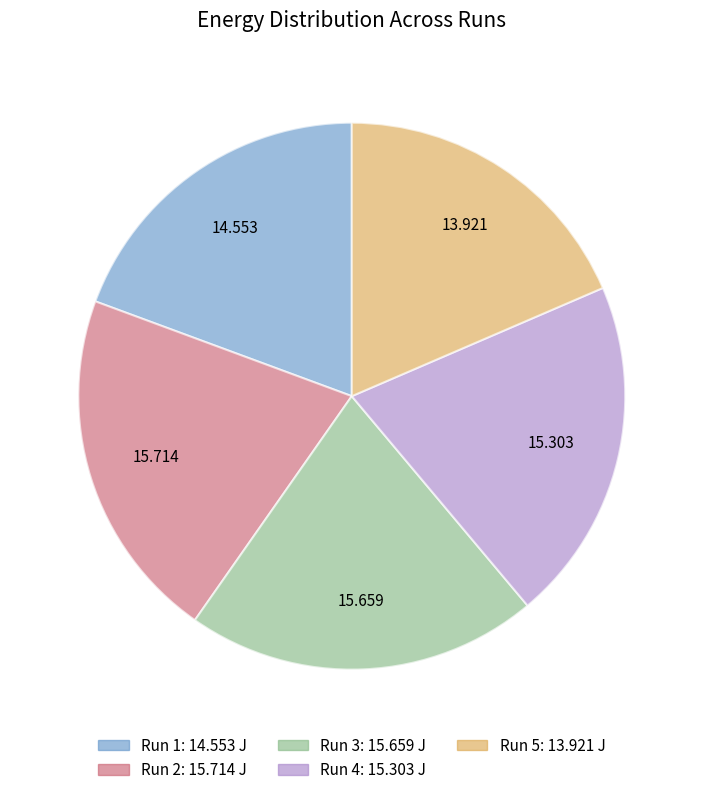

How many slices are in this pie chart?

5